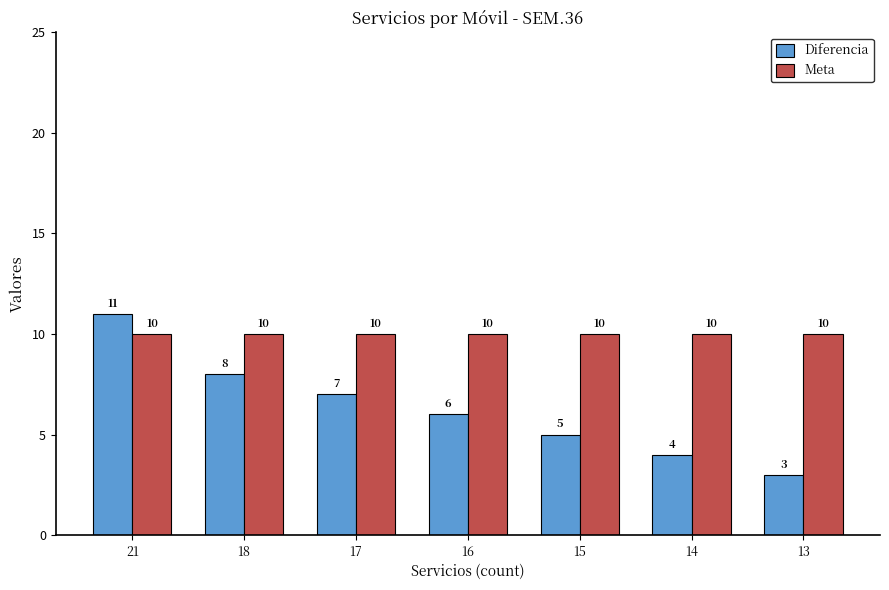

How many data points does each series have?

7